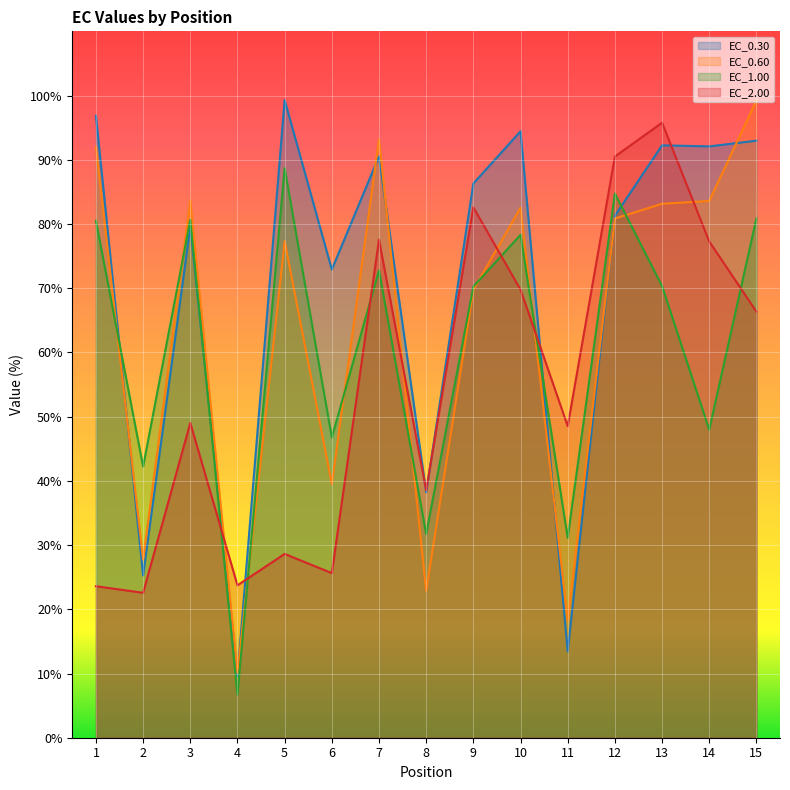

Reading left to right, transcribe all the data shown in this chart.

EC_0.30: 1=96.8	2=25.3	3=79.6	4=9.6	5=99.3	6=72.9	7=90.5	8=38.2	9=86.3	10=94.4	11=13.4	12=81.3	13=92.2	14=92.1	15=93.0
EC_0.60: 1=92.0	2=27.8	3=83.7	4=10.1	5=77.3	6=39.5	7=93.2	8=22.9	9=69.7	10=82.5	11=18.3	12=80.8	13=83.1	14=83.6	15=99.2
EC_1.00: 1=80.5	2=42.2	3=80.7	4=6.7	5=88.7	6=46.8	7=72.8	8=31.7	9=70.3	10=78.3	11=31.1	12=84.7	13=70.3	14=48.0	15=80.9
EC_2.00: 1=23.6	2=22.6	3=49.0	4=23.7	5=28.6	6=25.6	7=77.6	8=38.5	9=82.6	10=69.8	11=48.5	12=90.5	13=95.8	14=77.3	15=66.4